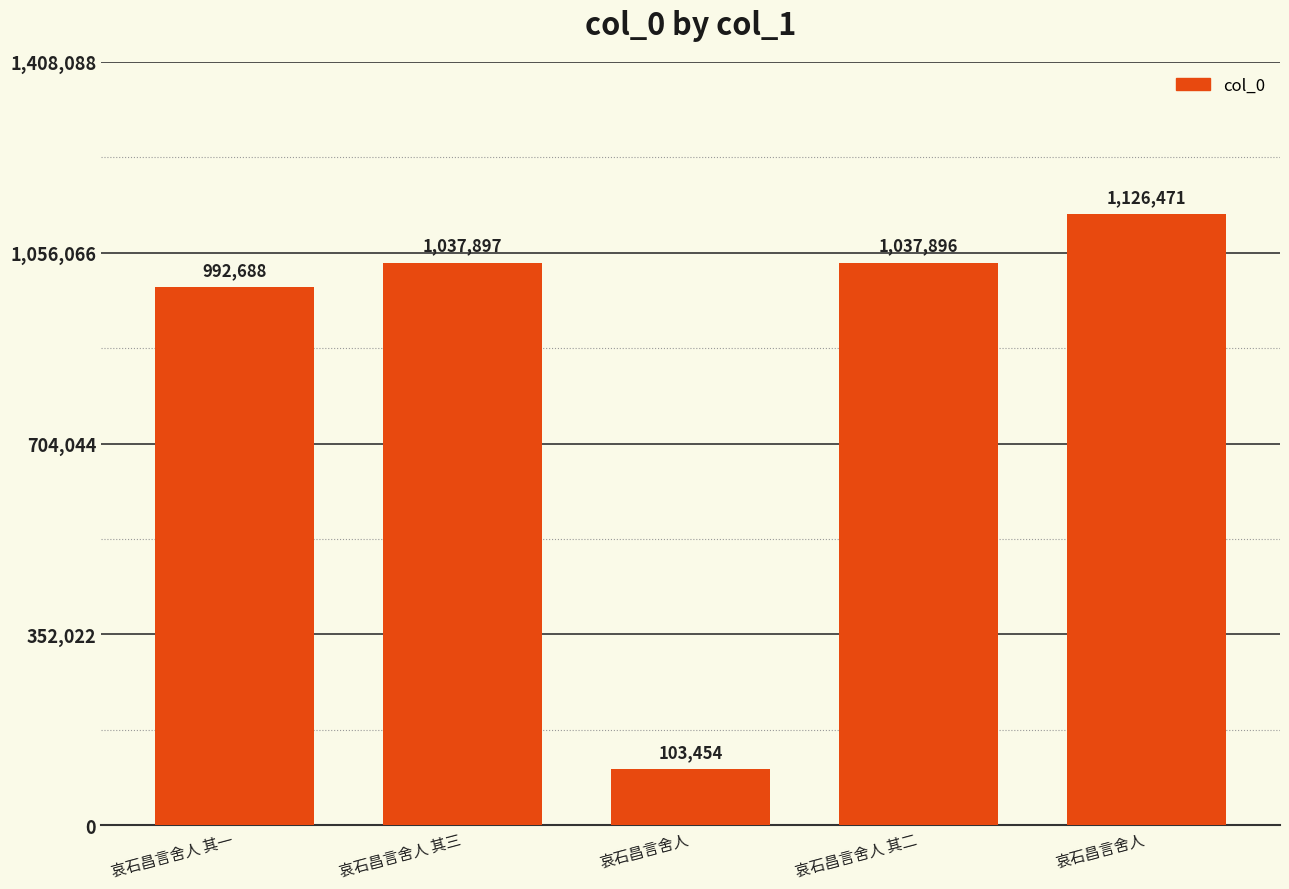

Reading left to right, extract all data points from this chart.

哀石昌言舍人 其一=992688	哀石昌言舍人 其三=1037897	哀石昌言舍人=103454	哀石昌言舍人 其二=1037896	哀石昌言舍人=1126471